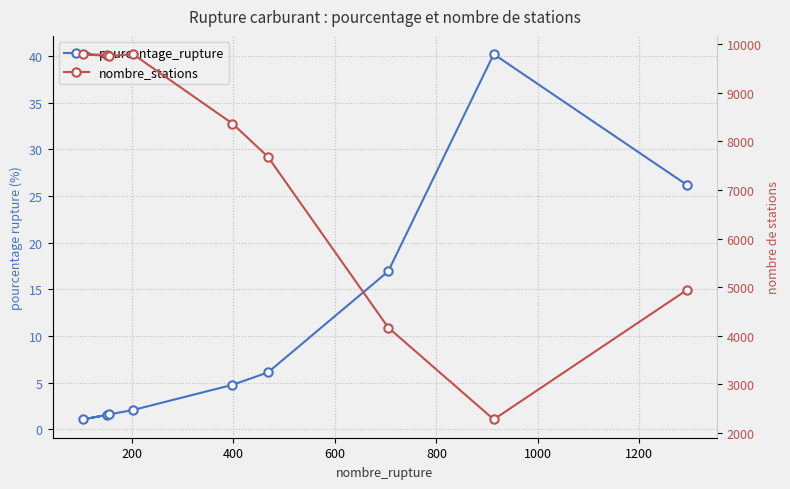

True or false: nombre_stations has a value of 1960.9 at 1000.

False